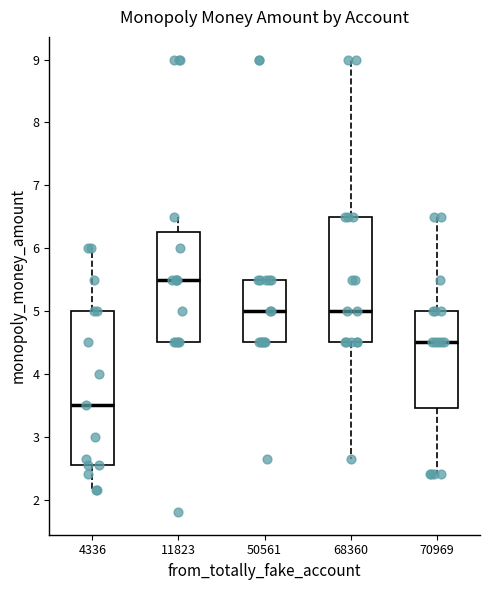

Reading left to right, transcribe this box plot: for each box, give where its median line is, the range the box spans, and where its two whiskers end, as read against the y-axis. The values are not printed on the chart, so give them approximately, as read against the axis.

4336: median 3.5, box 2.6 to 5.0, whiskers 2.2 to 6.0
11823: median 5.5, box 4.5 to 6.3, whiskers 4.5 to 6.5
50561: median 5.0, box 4.5 to 5.5, whiskers 4.5 to 5.5
68360: median 5.0, box 4.5 to 6.5, whiskers 2.7 to 9.0
70969: median 4.5, box 3.5 to 5.0, whiskers 2.4 to 6.5